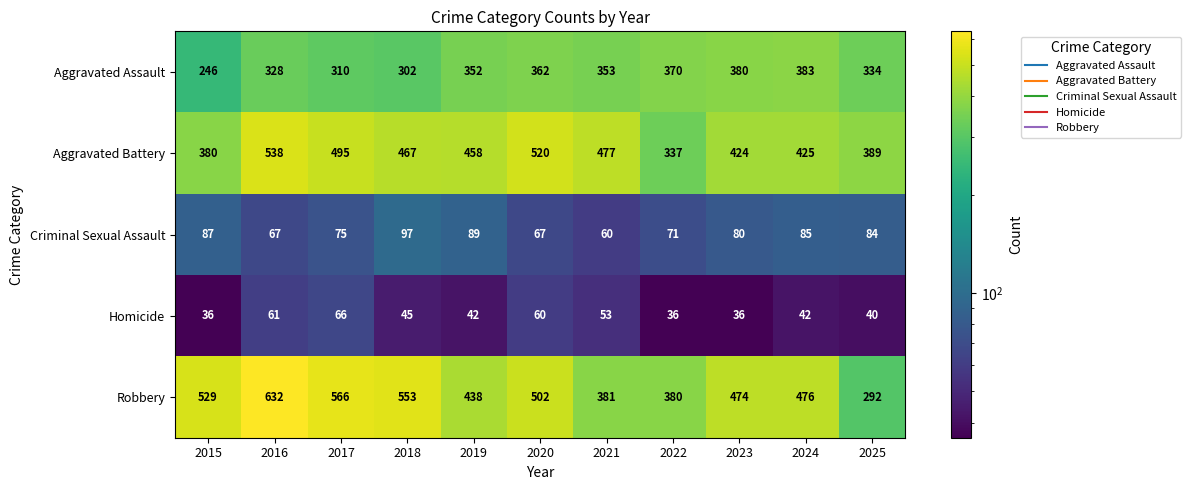

At which label is Aggravated Assault closest to 314?

2017